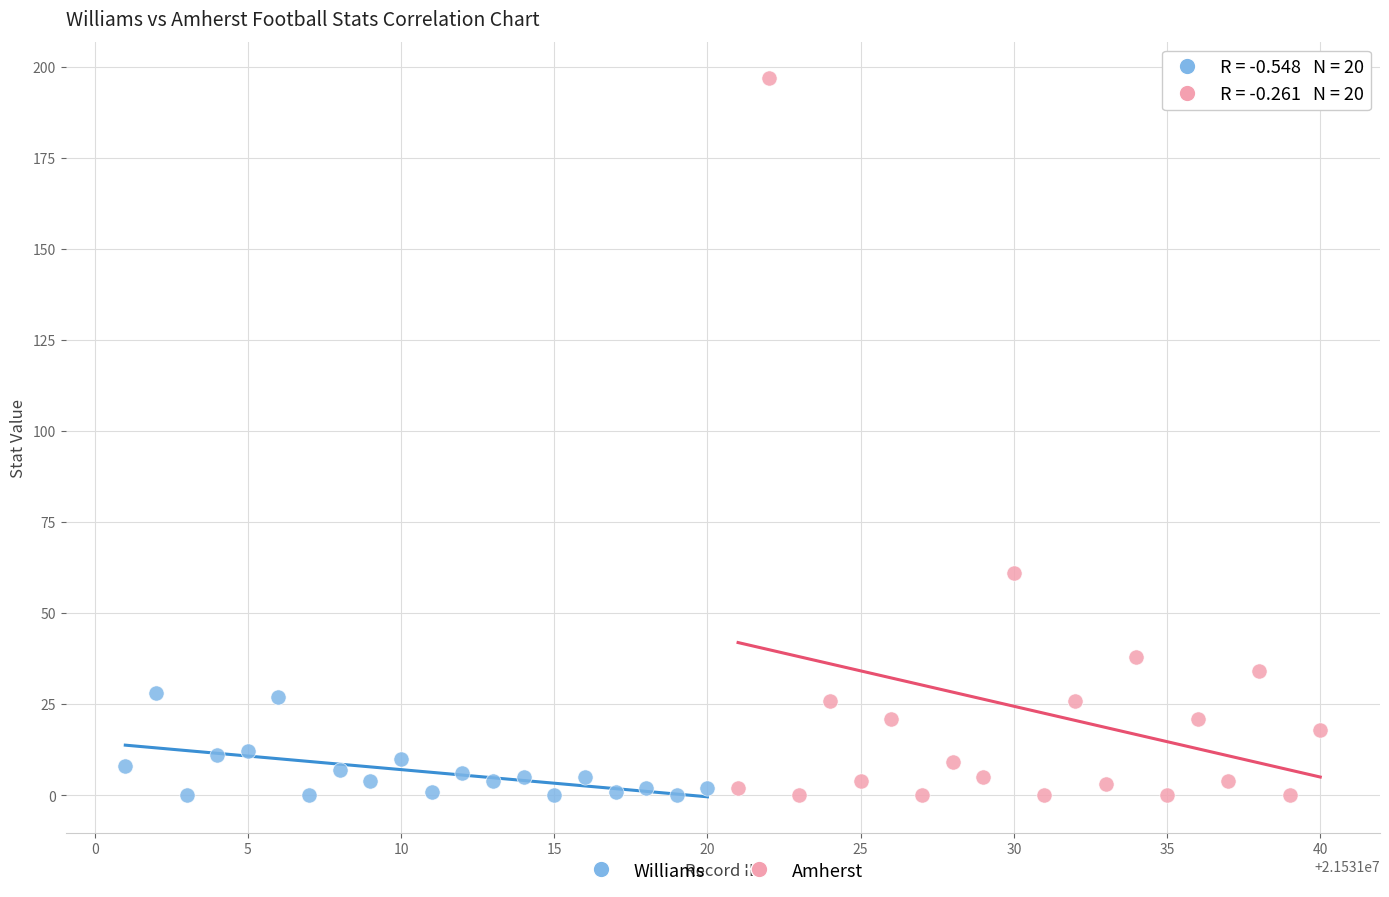

Which series contains the highest Y value?

Amherst